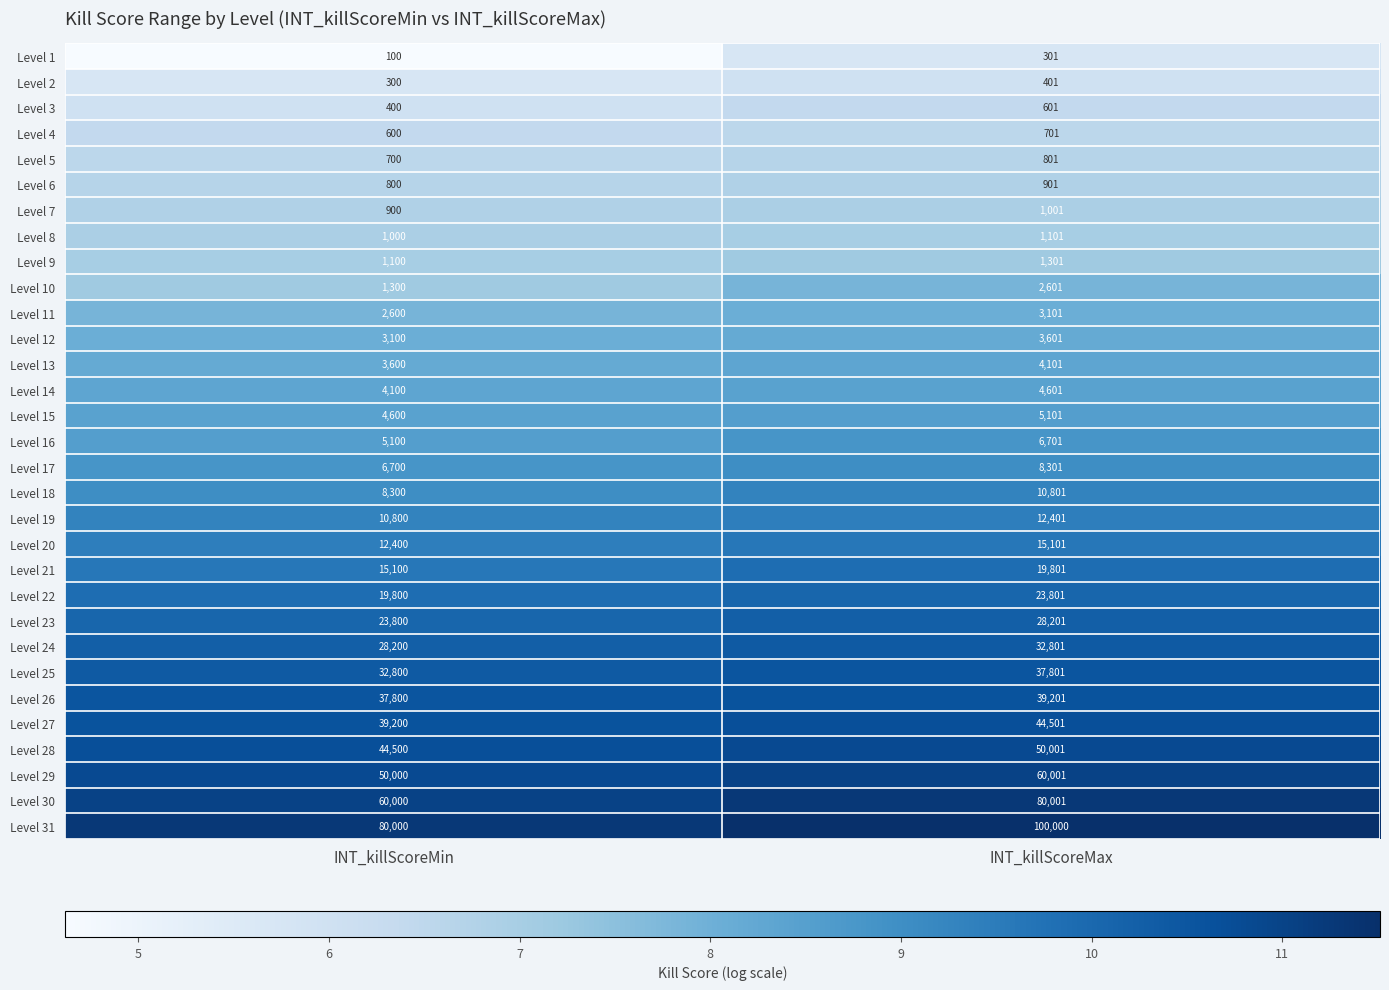

What is the difference between the Level 24 values at INT_killScoreMax and INT_killScoreMin?

4601